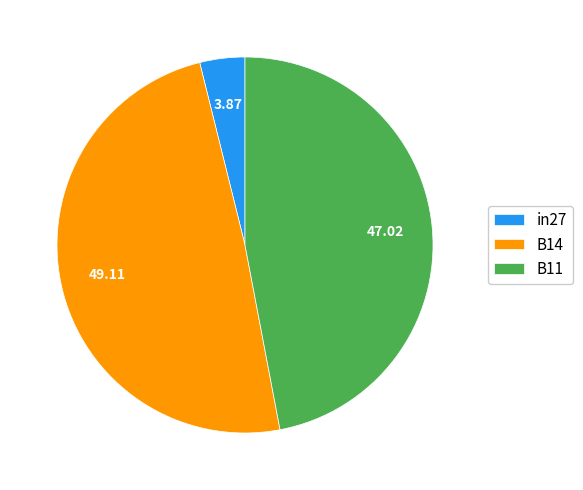

Between in27 and B11, which is larger?

B11